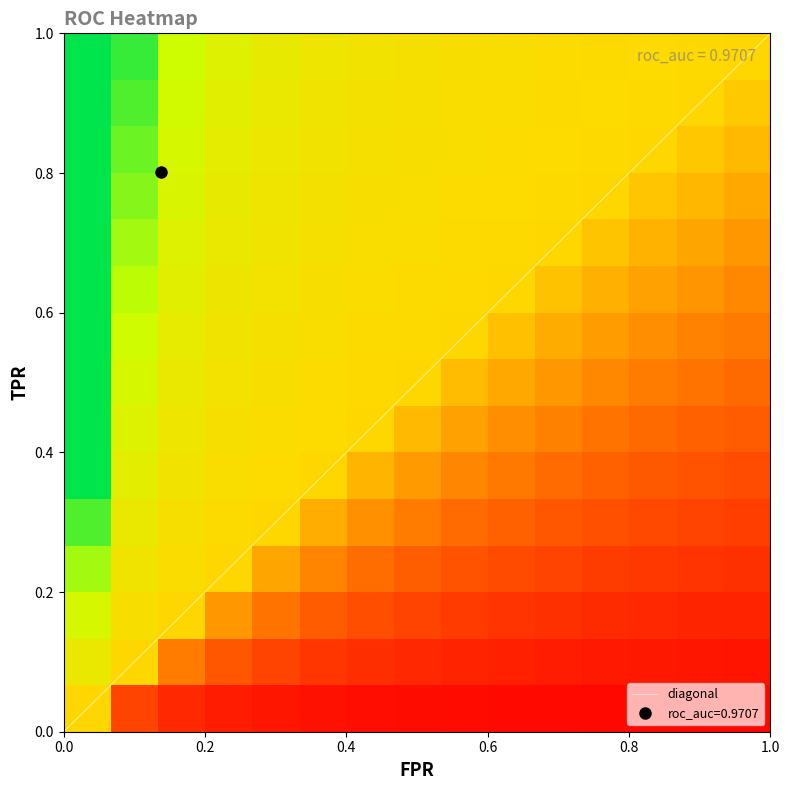

At which label does fpr reach its minimum?

fpr